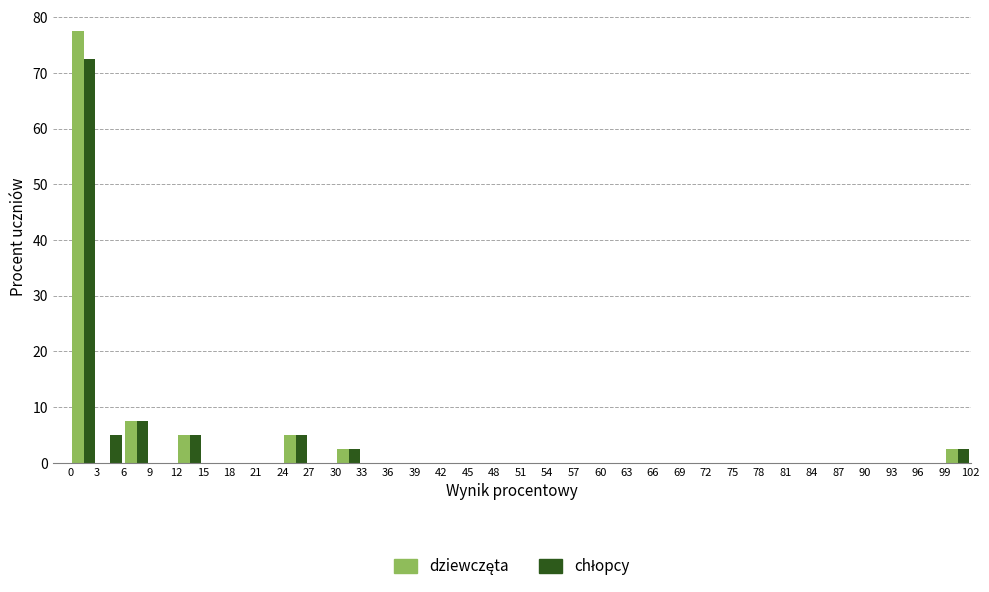

Reading left to right, list every range on the x-axis with the height of the bar of each series over it. The values are not printed on the chart, so give them approximately, as read against the axis.

0 to 3: dziewczęta=78	chłopcy=73
3 to 6: dziewczęta=0	chłopcy=5
6 to 9: dziewczęta=8	chłopcy=8
9 to 12: dziewczęta=0	chłopcy=0
12 to 15: dziewczęta=5	chłopcy=5
15 to 18: dziewczęta=0	chłopcy=0
18 to 21: dziewczęta=0	chłopcy=0
21 to 24: dziewczęta=0	chłopcy=0
24 to 27: dziewczęta=5	chłopcy=5
27 to 30: dziewczęta=0	chłopcy=0
30 to 33: dziewczęta=3	chłopcy=3
33 to 36: dziewczęta=0	chłopcy=0
36 to 39: dziewczęta=0	chłopcy=0
39 to 42: dziewczęta=0	chłopcy=0
42 to 45: dziewczęta=0	chłopcy=0
45 to 48: dziewczęta=0	chłopcy=0
48 to 51: dziewczęta=0	chłopcy=0
51 to 54: dziewczęta=0	chłopcy=0
54 to 57: dziewczęta=0	chłopcy=0
57 to 60: dziewczęta=0	chłopcy=0
60 to 63: dziewczęta=0	chłopcy=0
63 to 66: dziewczęta=0	chłopcy=0
66 to 69: dziewczęta=0	chłopcy=0
69 to 72: dziewczęta=0	chłopcy=0
72 to 75: dziewczęta=0	chłopcy=0
75 to 78: dziewczęta=0	chłopcy=0
78 to 81: dziewczęta=0	chłopcy=0
81 to 84: dziewczęta=0	chłopcy=0
84 to 87: dziewczęta=0	chłopcy=0
87 to 90: dziewczęta=0	chłopcy=0
90 to 93: dziewczęta=0	chłopcy=0
93 to 96: dziewczęta=0	chłopcy=0
96 to 99: dziewczęta=0	chłopcy=0
99 to 102: dziewczęta=3	chłopcy=3